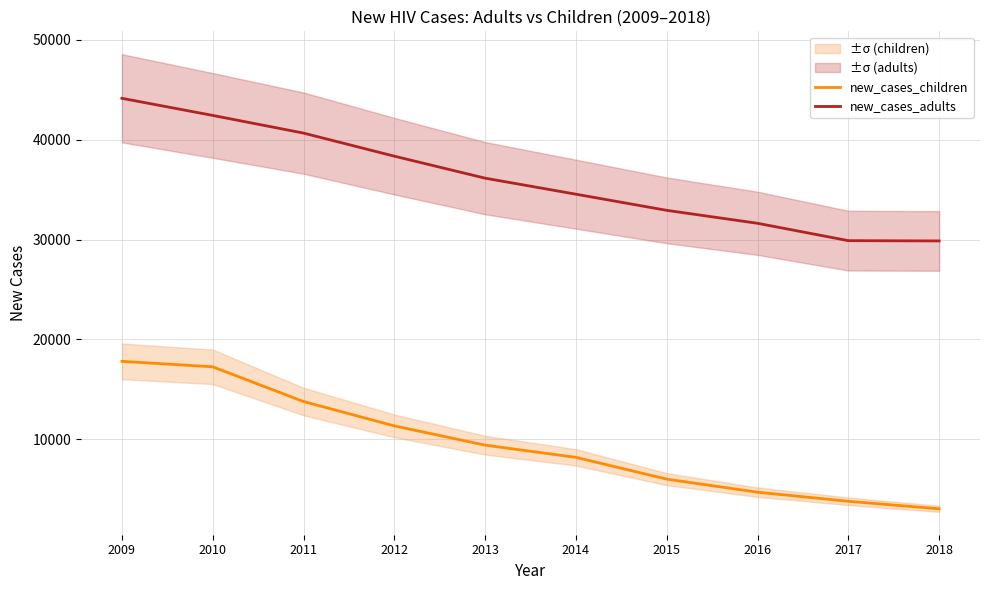

What is the minimum value for new_cases_adults?

29868